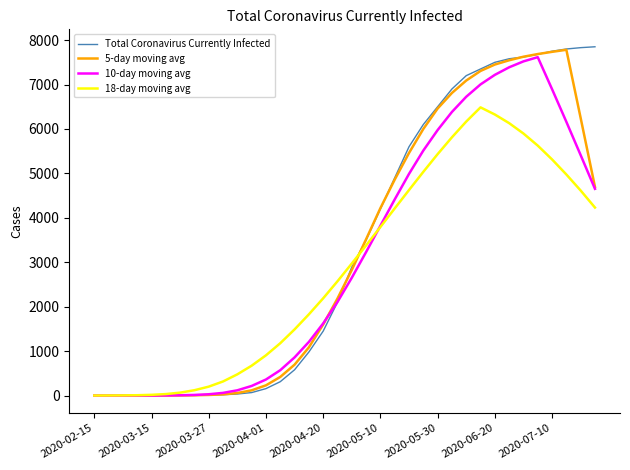

What is the maximum value shown in the chart?

7850.0